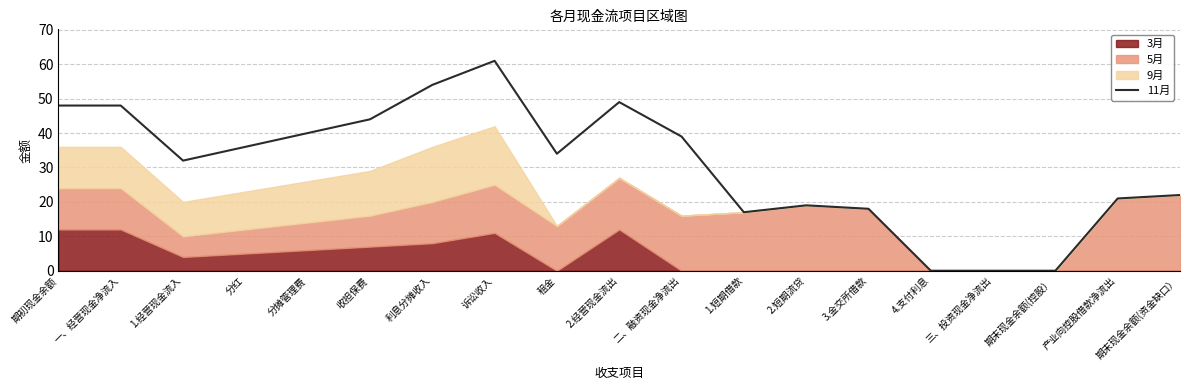

What is the sum of all values?

582